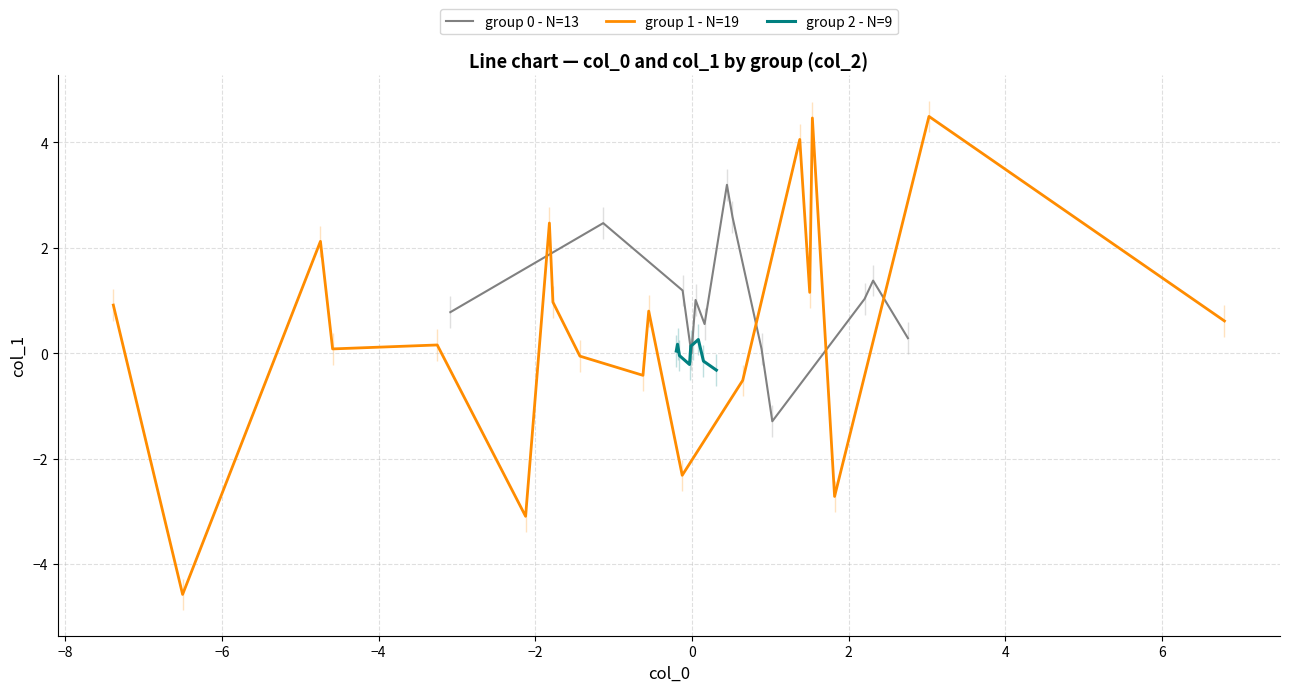

True or false: group_0 has more than 2 points higher than both neighbors.

True